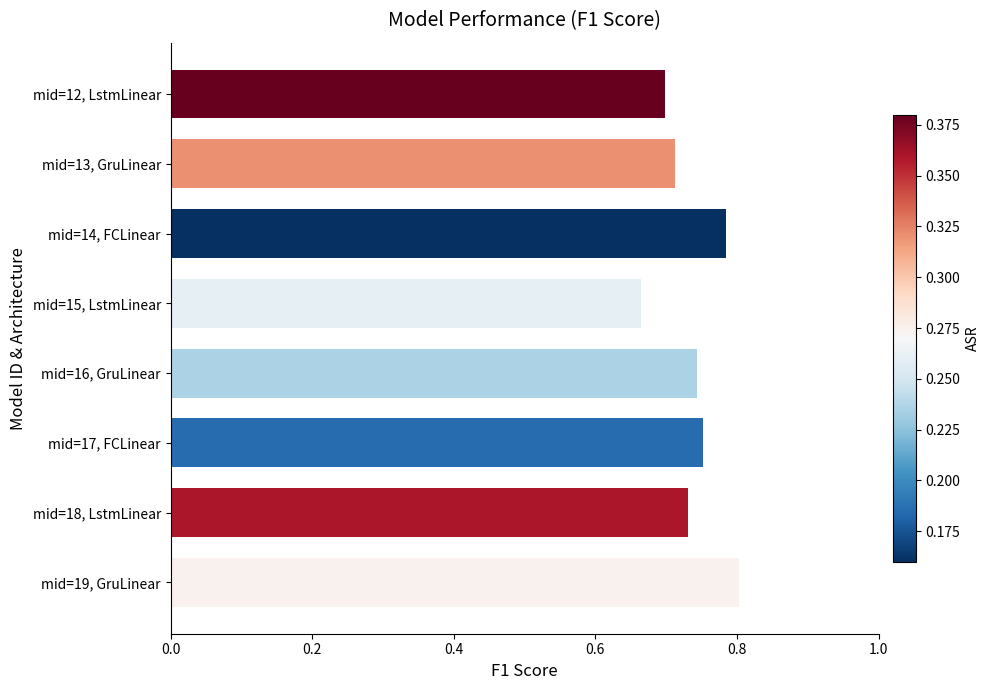

What position from the bottom is mid=16, GruLinear?

4